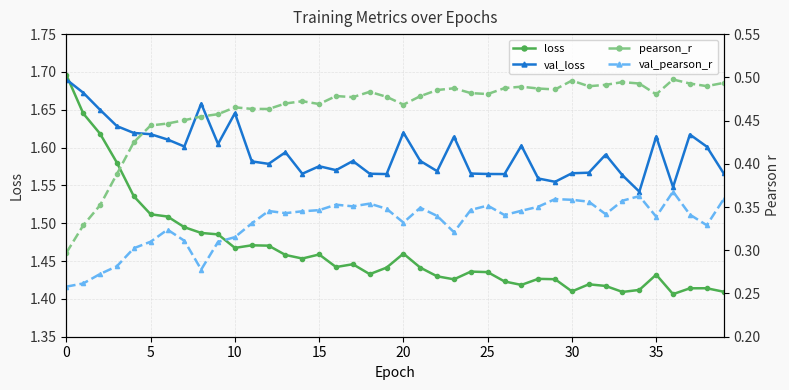

True or false: val_loss and pearson_r intersect in this chart.

False